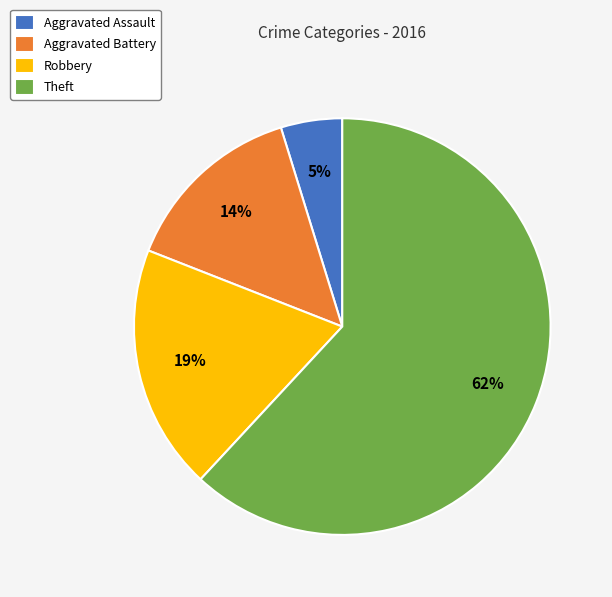

Which category has the biggest portion of the pie?

Theft